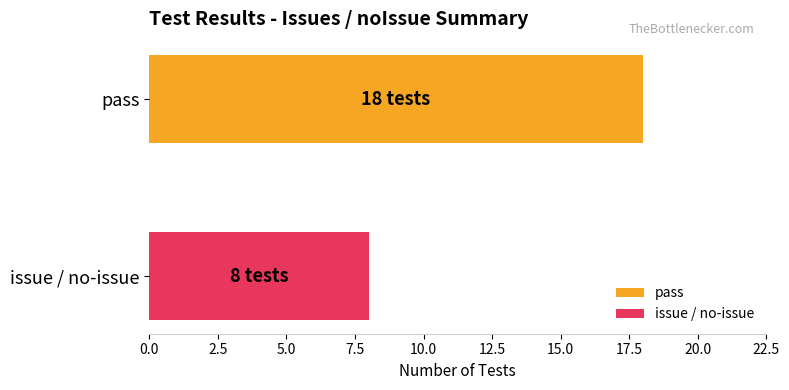

Which series has the widest spread of values?

pass